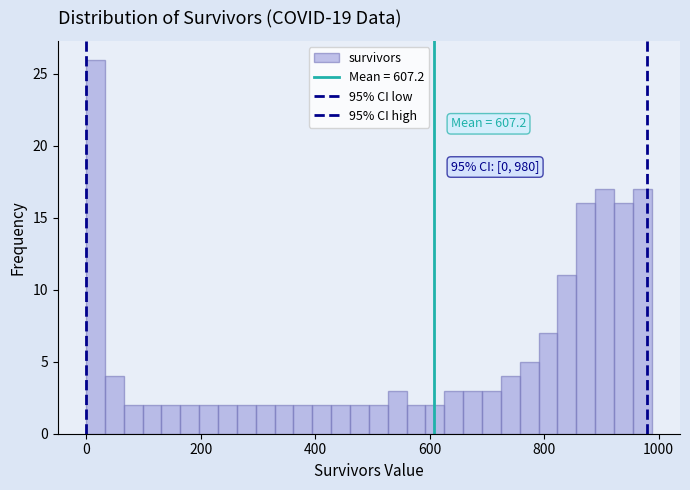

Read against the x-axis, roughly where is the centre of the tallest bar?

20